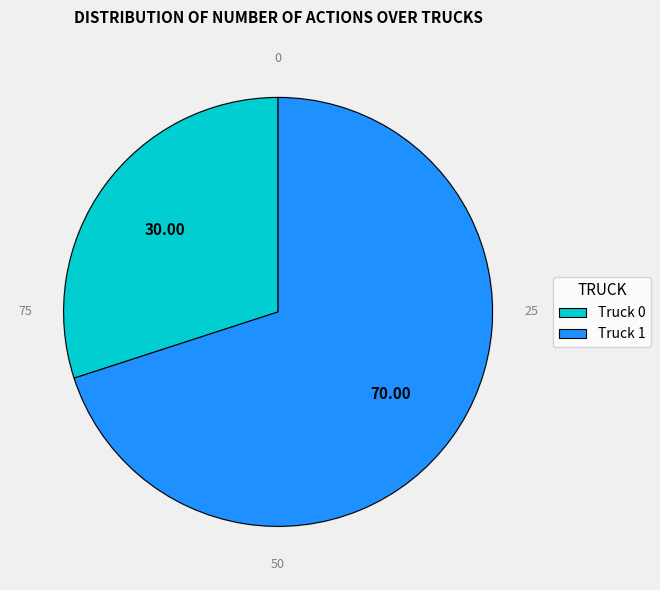

What percentage is the Truck 0 slice, to the nearest percent?

30%